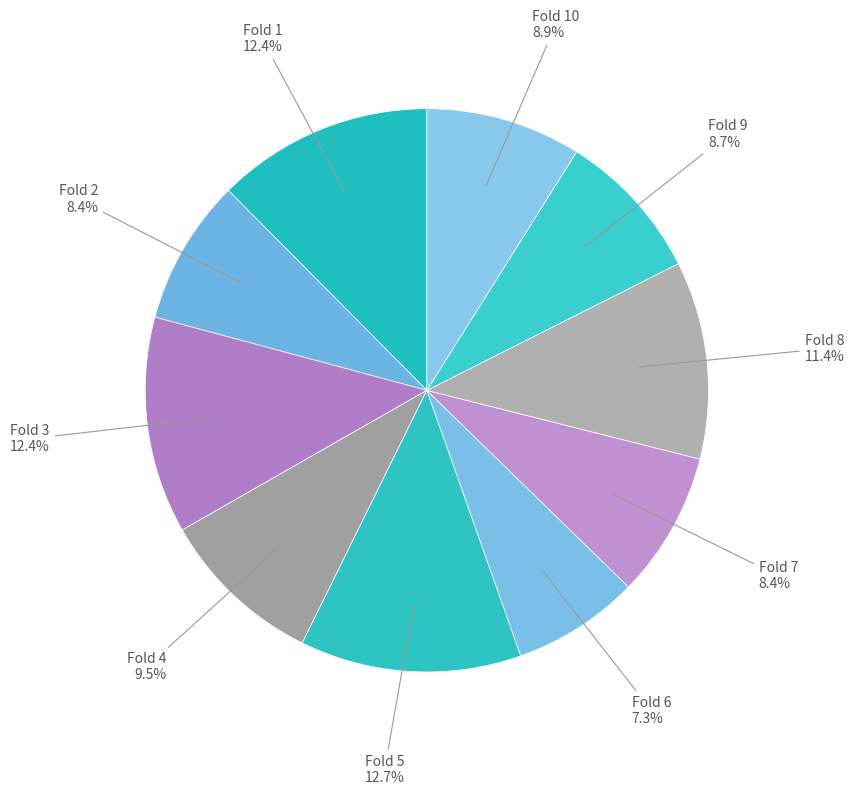

How many slices are in this pie chart?

10